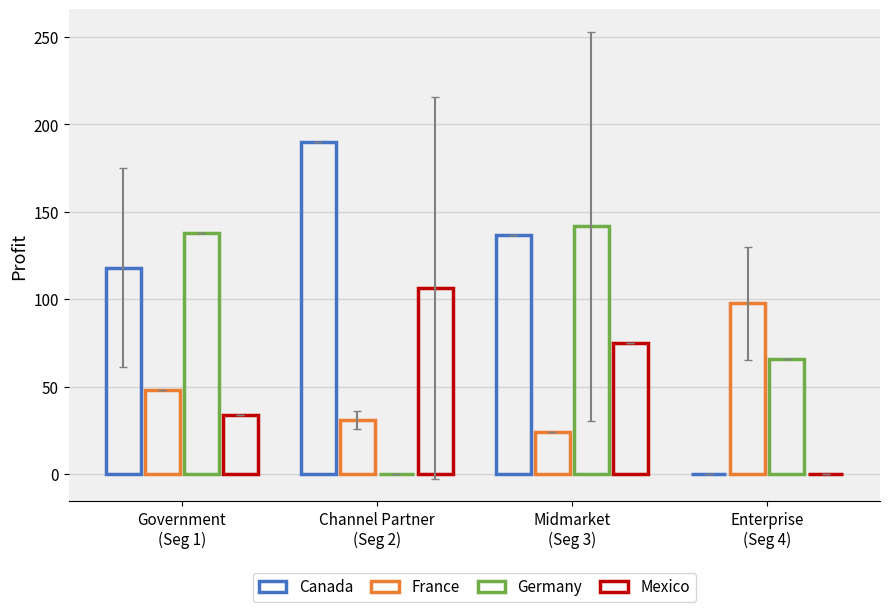

What is the difference between the second highest and second lowest values in the Germany series?

72.0